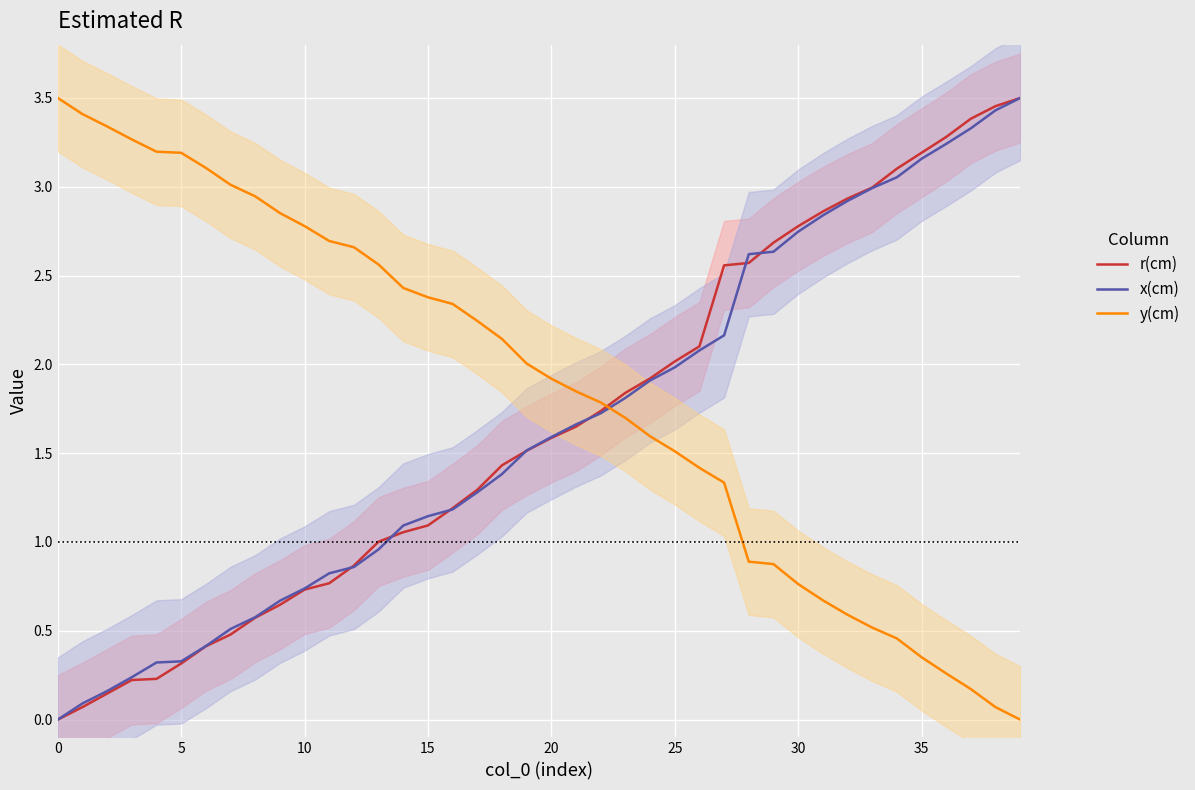

How many data points in r(cm) are above 1?

27